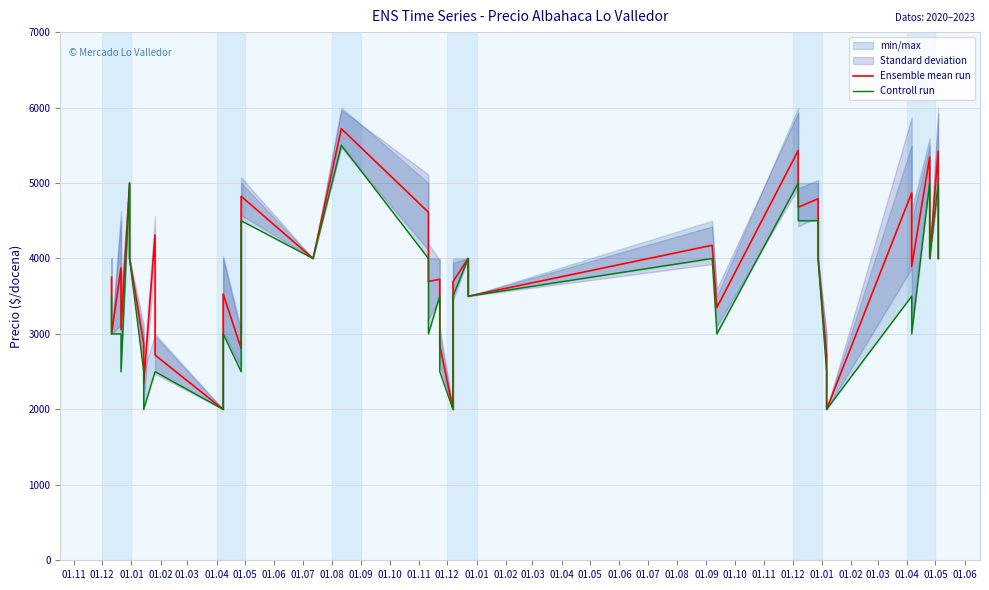

True or false: Controll run and Ensemble mean run intersect in this chart.

False